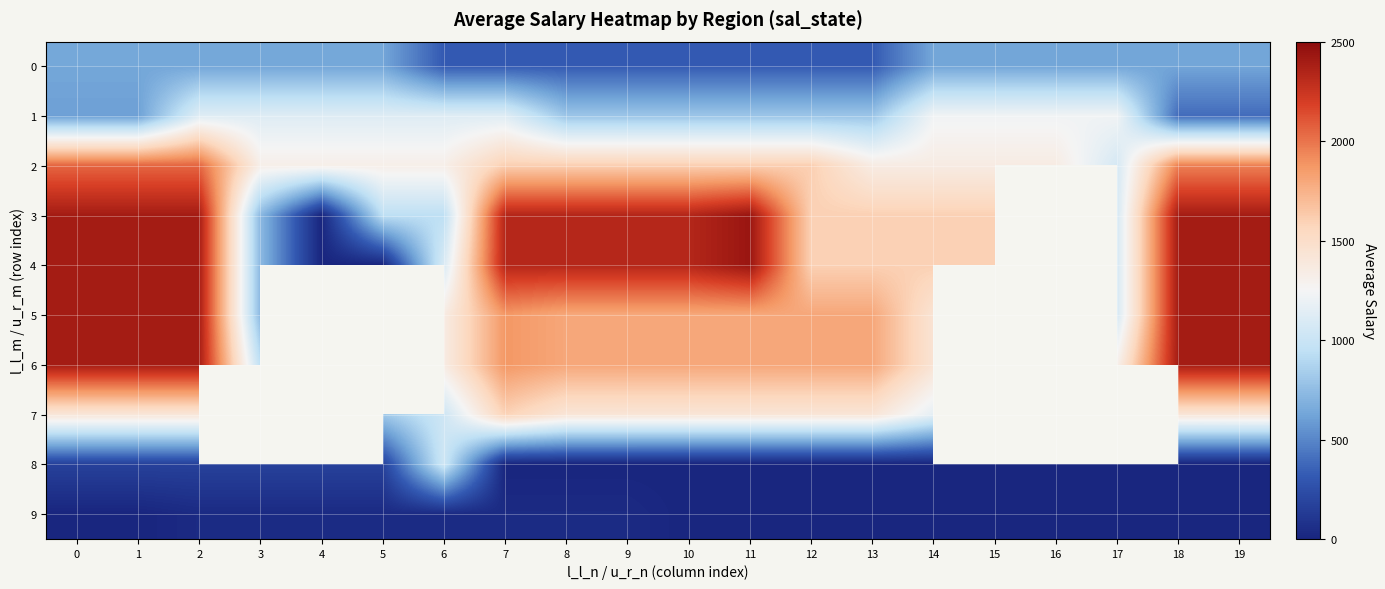

How many values in the 7 series exceed 1426?

7